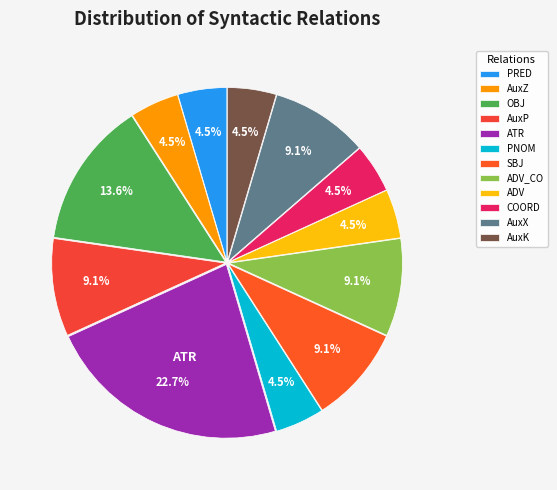

How many slices are in this pie chart?

12